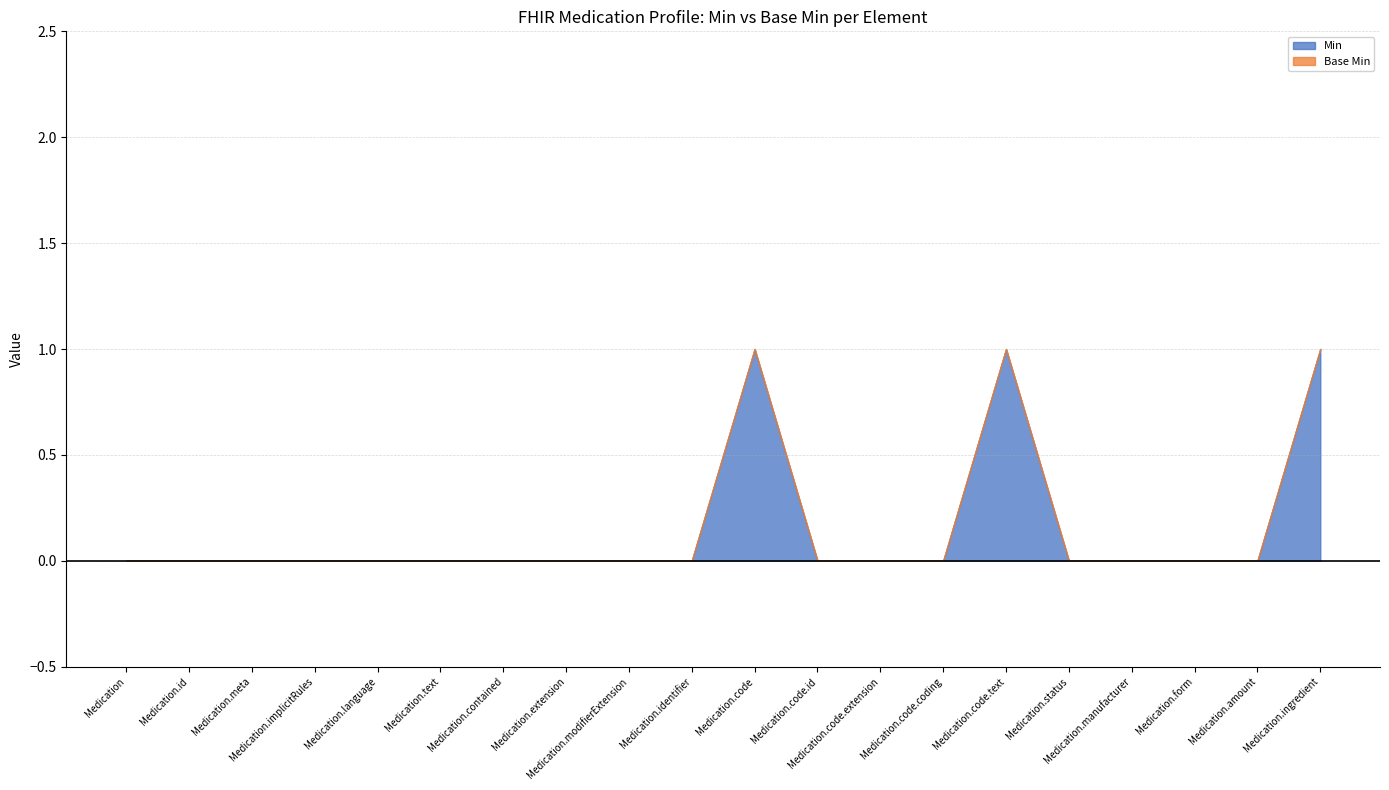

Which series has the widest spread of values?

Min